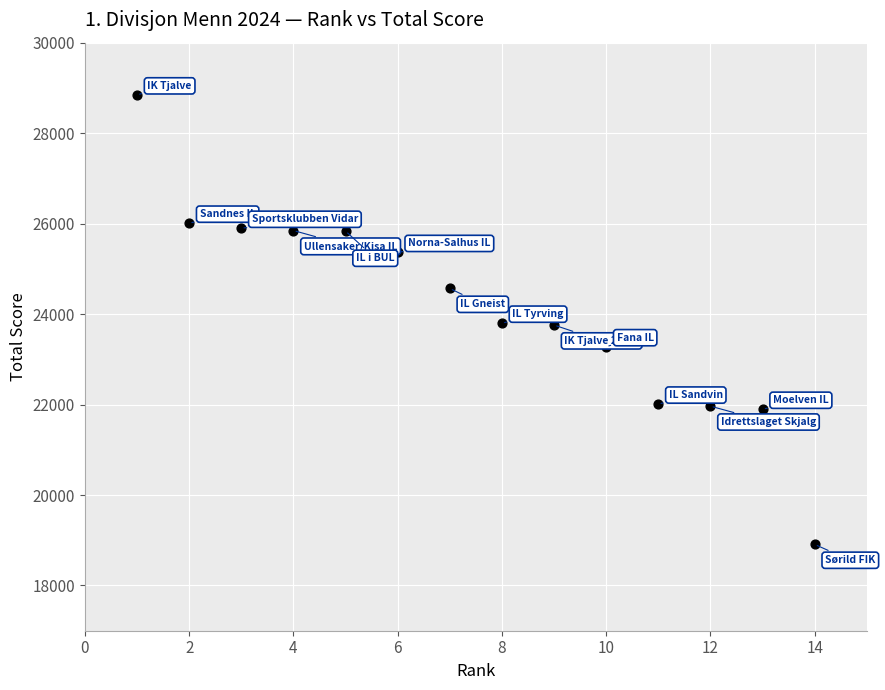

How many points are shown in the scatter plot?

14